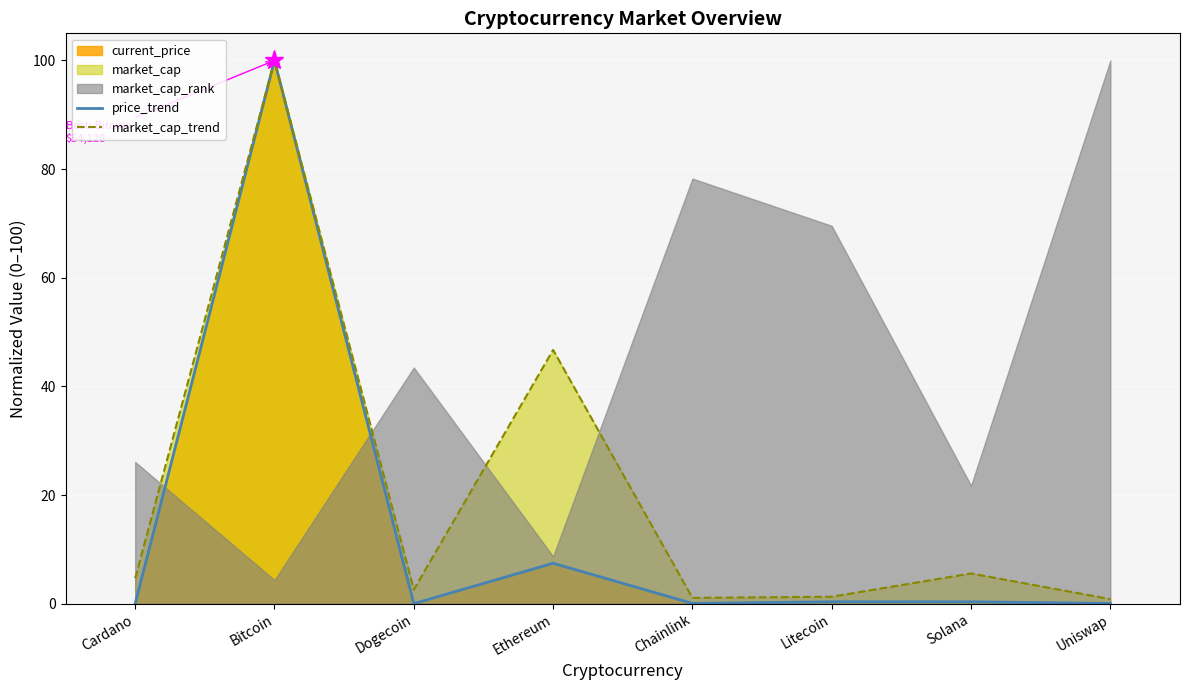

What position from the right is Solana?

2